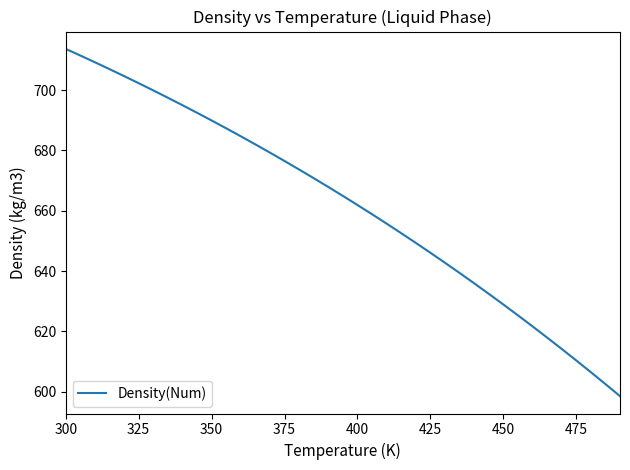

Reading left to right, extract all data points from this chart.

713.7	711.5	709.2	707.0	704.7	702.3	699.9	697.5	695.0	692.5	689.9	687.3	684.7	682.0	679.3	676.5	673.7	670.8	667.9	664.9	661.9	658.8	655.7	652.6	649.4	646.1	642.8	639.4	636.0	632.5	628.9	625.3	621.7	618.0	614.2	610.4	606.5	602.5	598.5